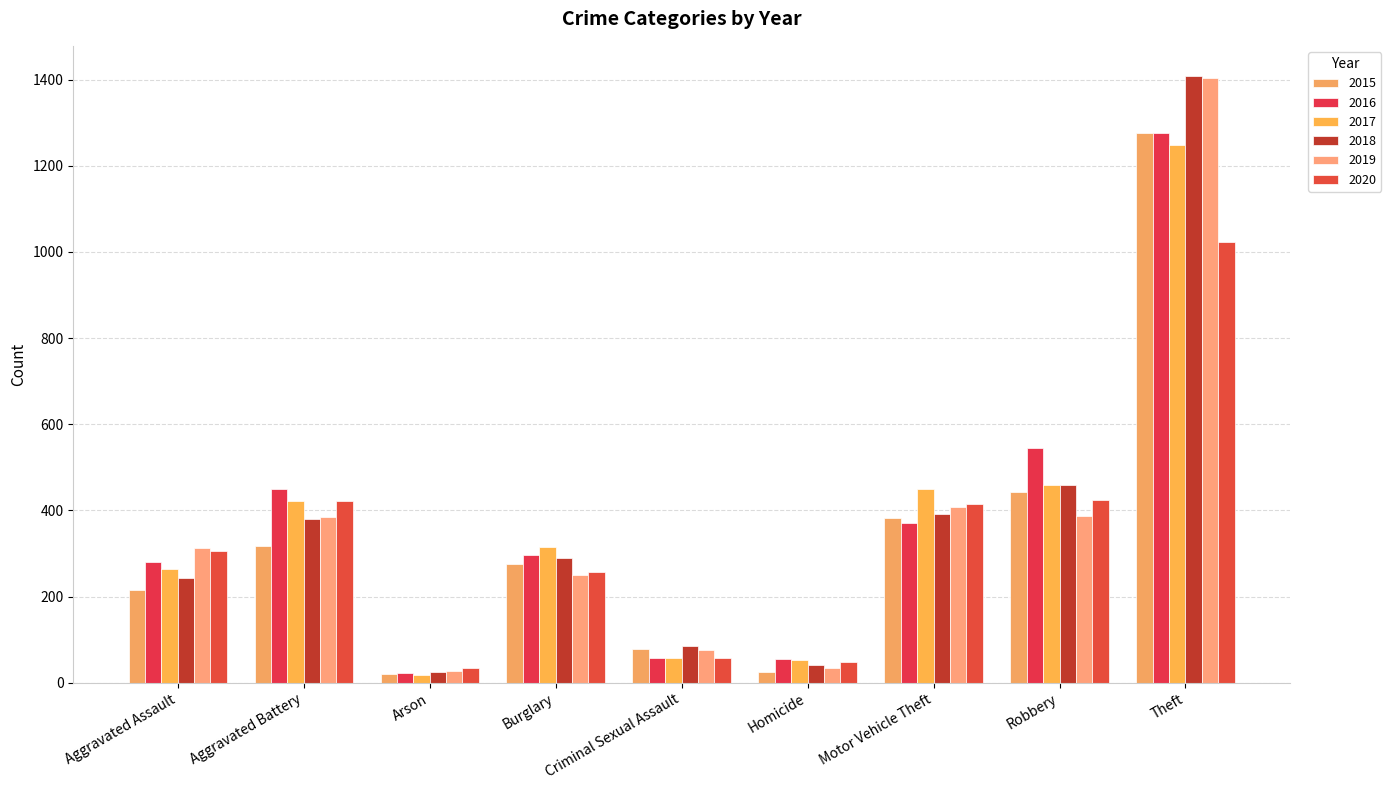

The value of 2016 at Aggravated Assault is 434. True or false?

False